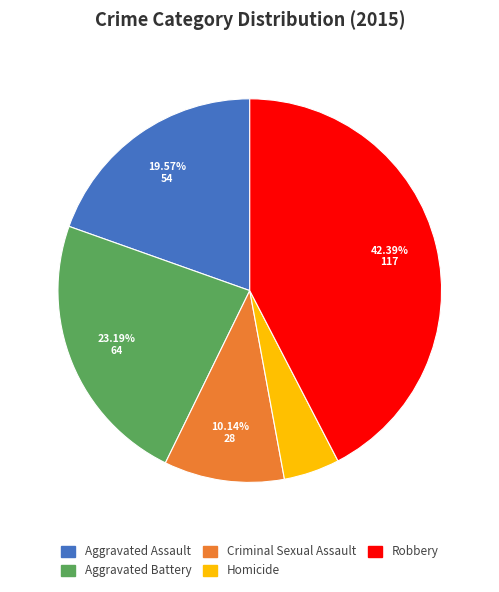

Combined, what portion of the pie is Aggravated Assault and Robbery?

62.0%